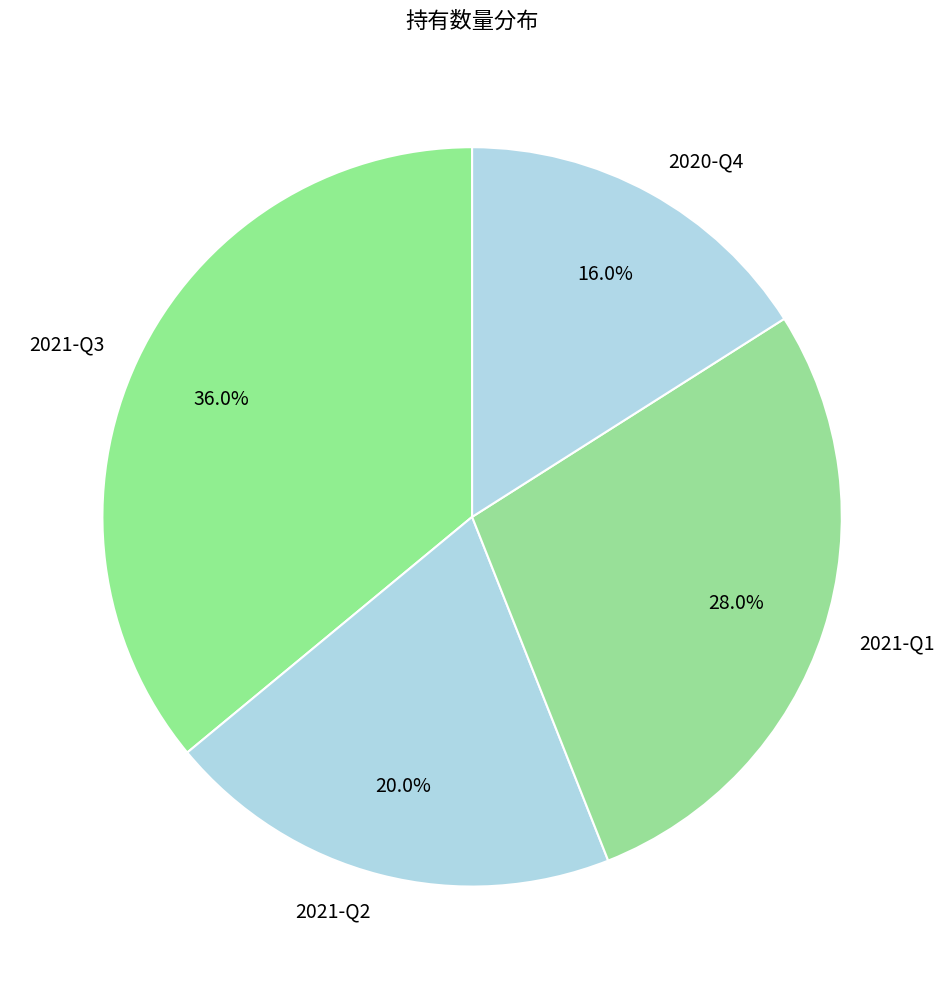

Does 2021-Q1 represent more than half of the total?

No